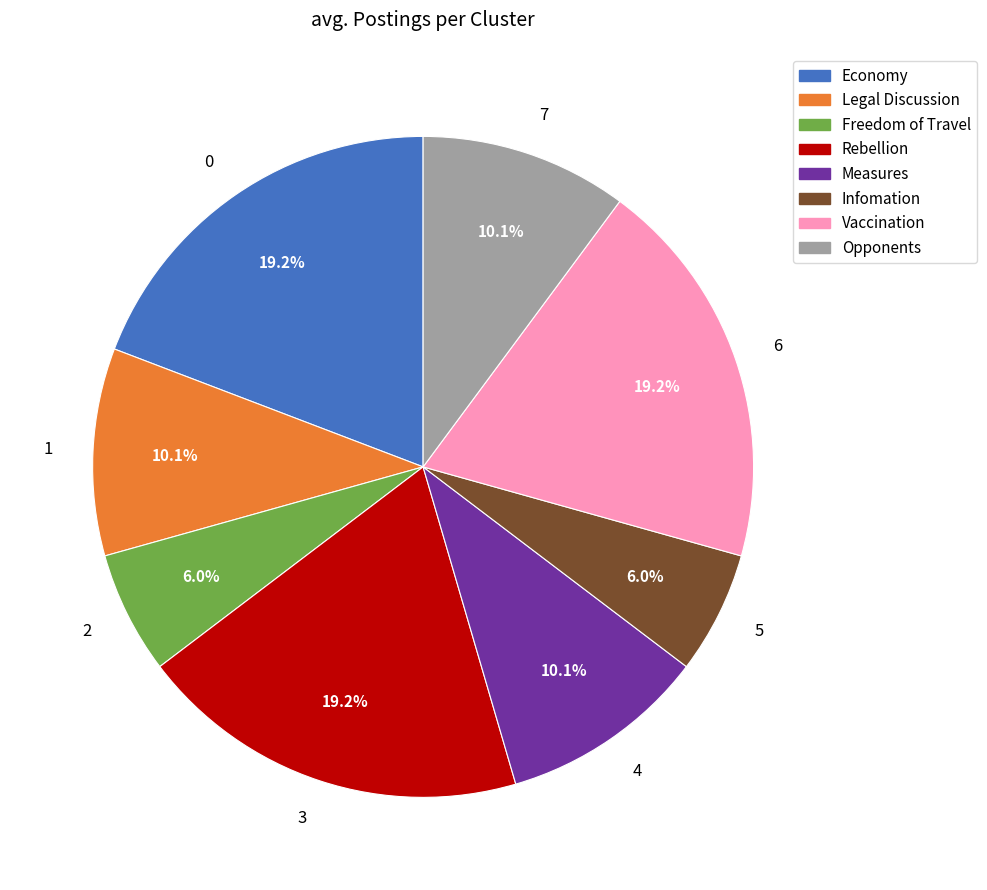

Approximately how many times larger is the value at 4 compared to 7?

1.0